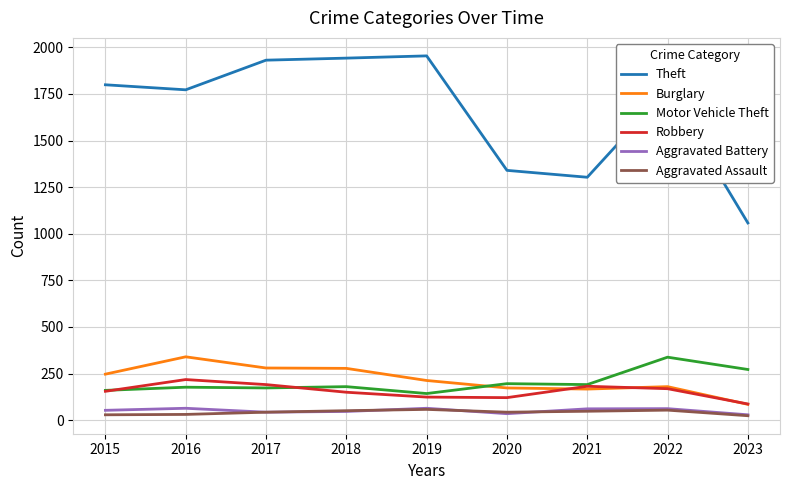

At how many categories does at least one series exceed 1182?

8